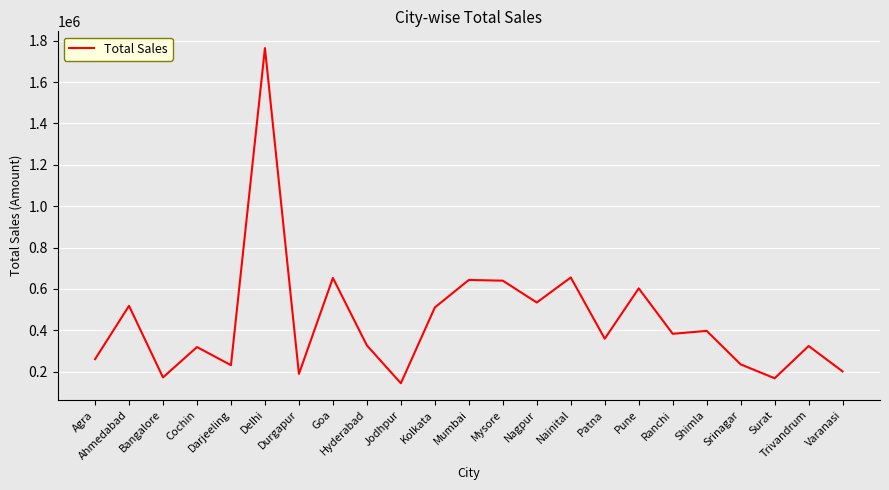

The value at Delhi is 2592989. True or false?

False